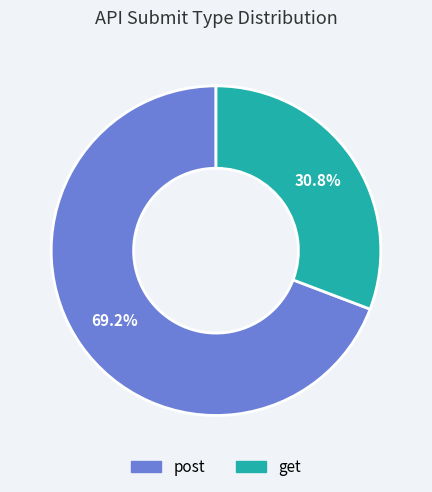

Does get represent more than half of the total?

No